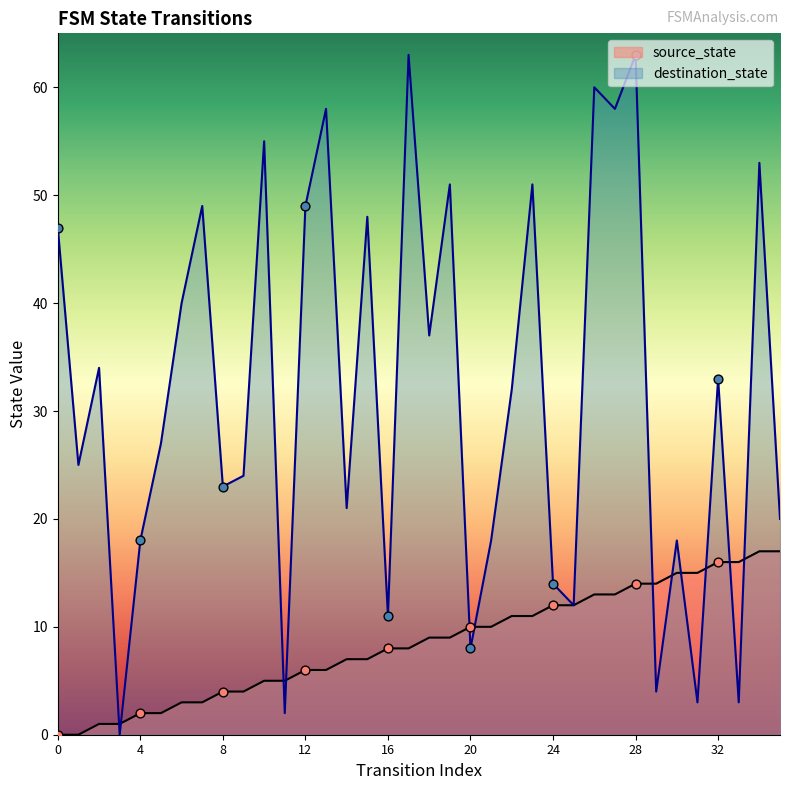

Which series has the largest Y range (max minus min)?

destination_state